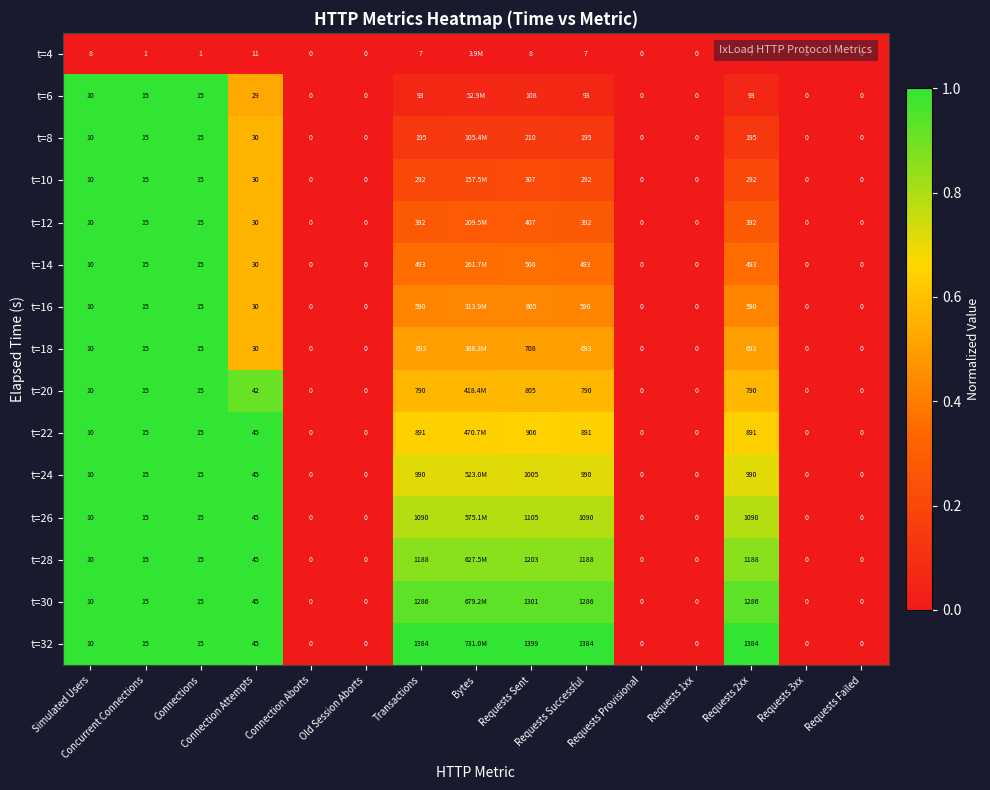

Count the t=16 values in the range 0 to 1.

15